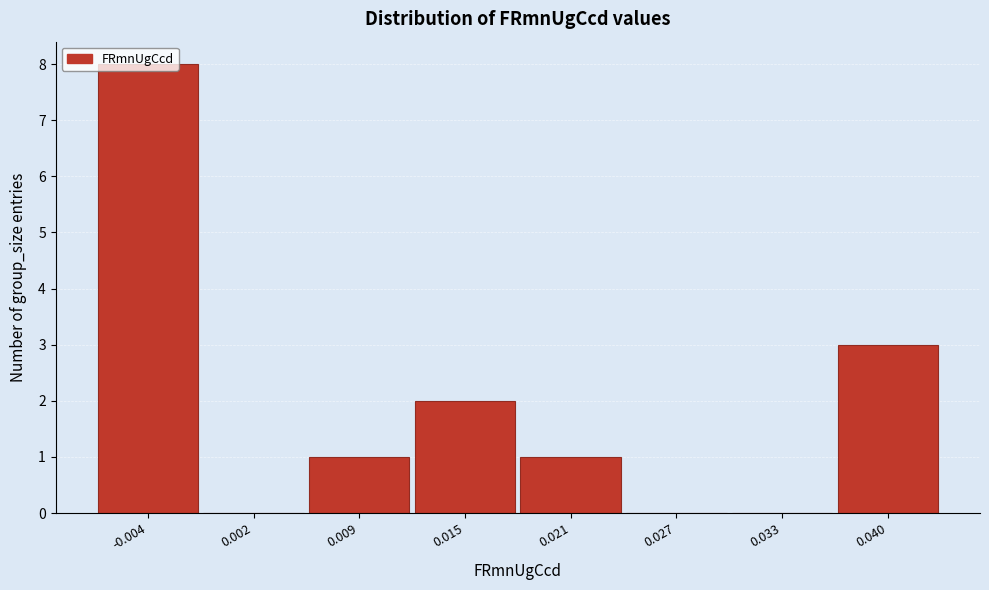

What is the change in value from 0.002 to 0.015?

+2